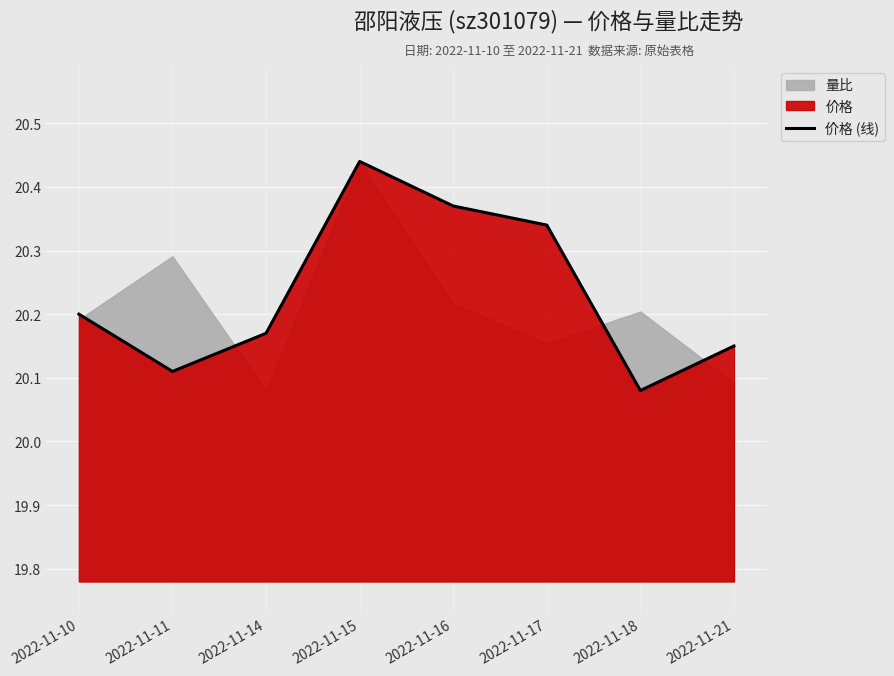

What is the change in value from 2022-11-15 to 2022-11-16?

-0.1